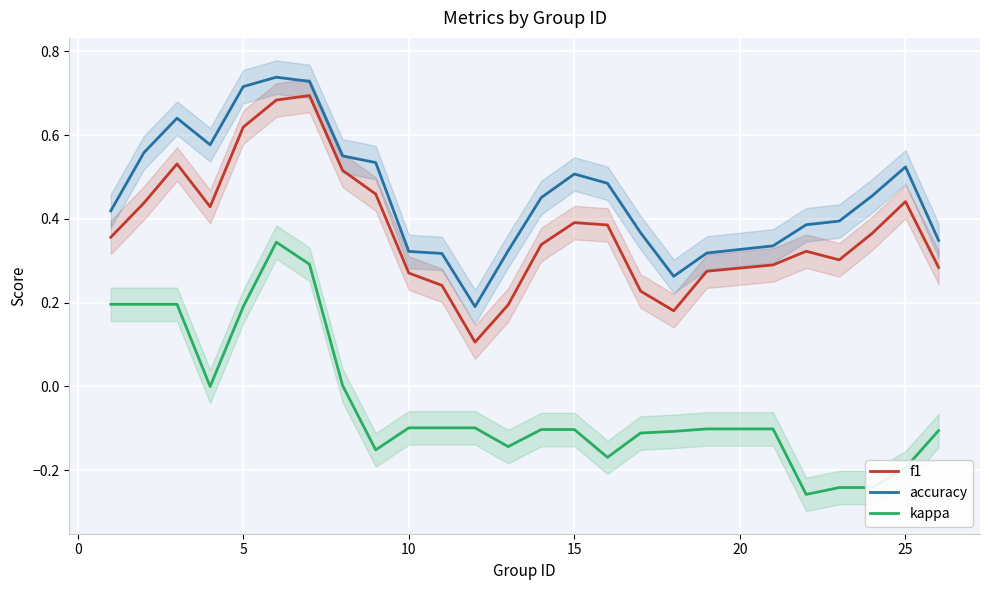

True or false: kappa and accuracy intersect in this chart.

False